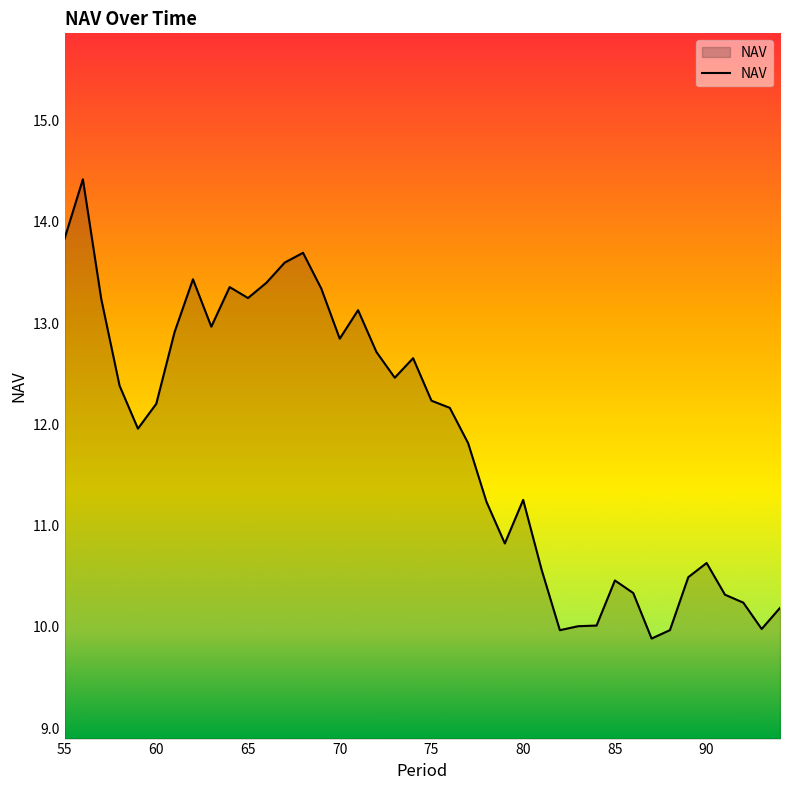

What is the greatest value displayed?

14.4